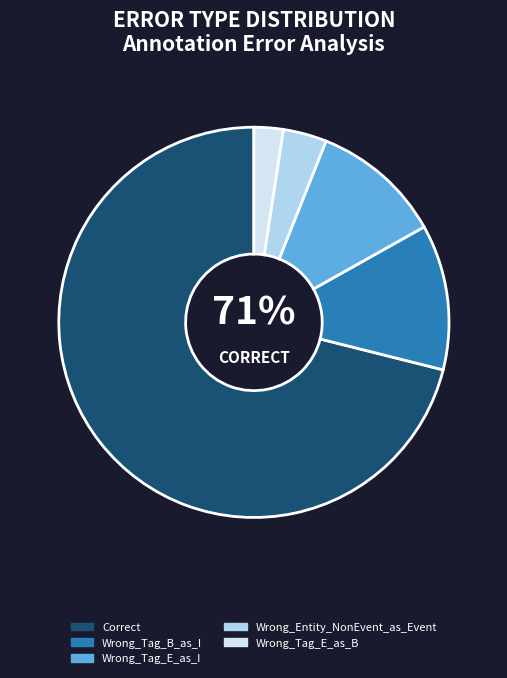

Which has a higher value, Wrong_Tag_E_as_I or Wrong_Tag_B_as_I?

Wrong_Tag_B_as_I